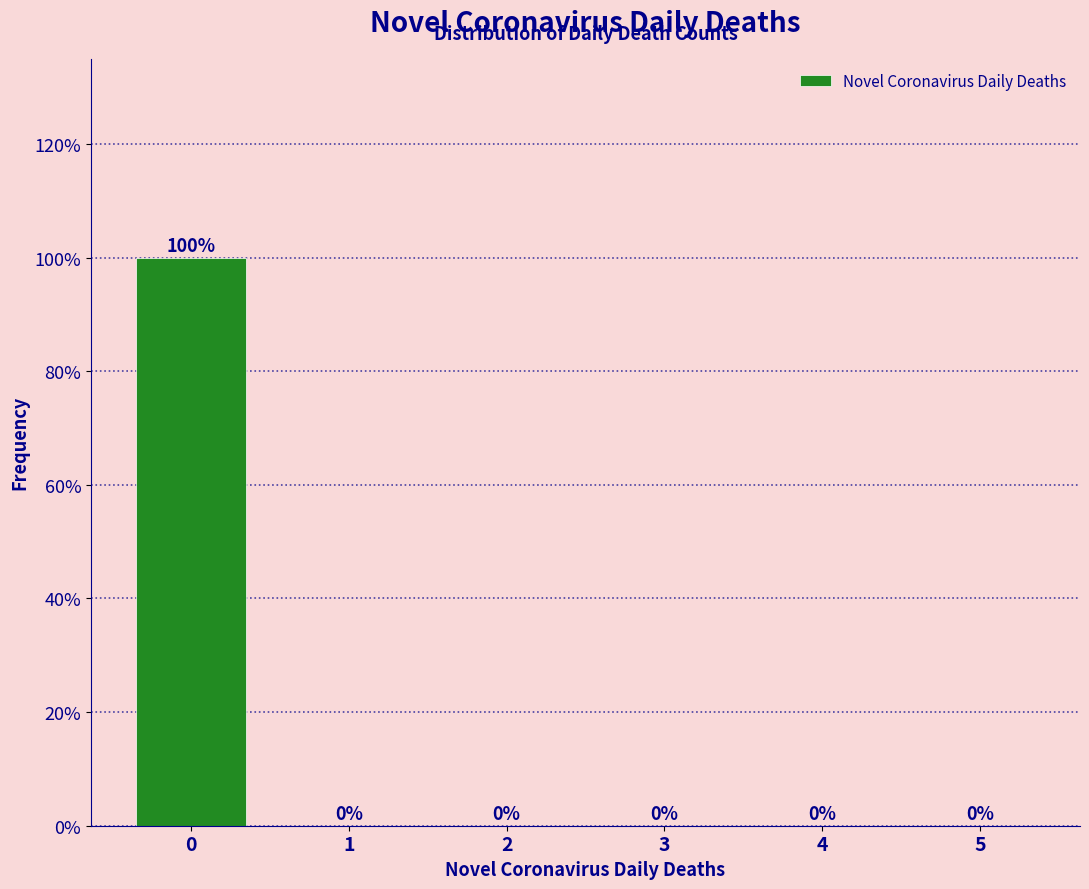

Reading left to right, extract all data points from this chart.

0=100	1=0	2=0	3=0	4=0	5=0